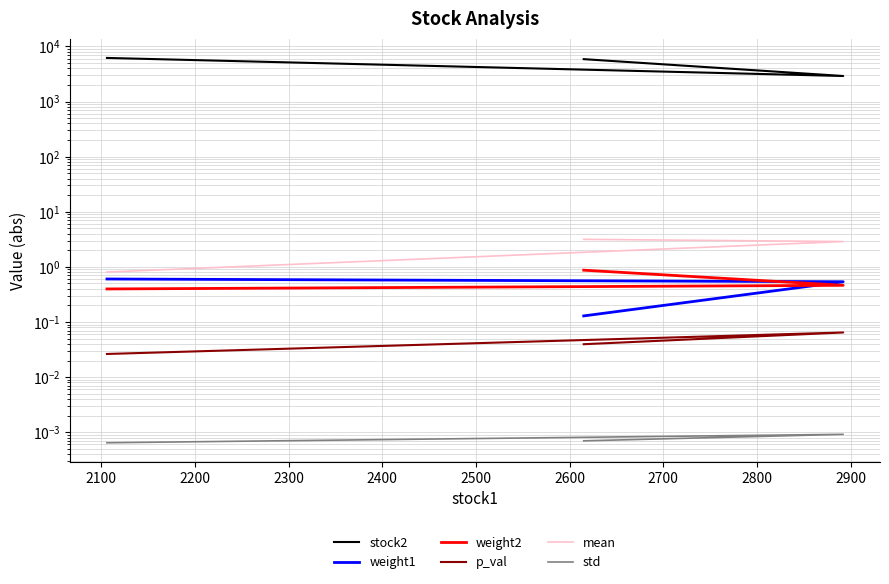

How many lines are shown in the chart?

6